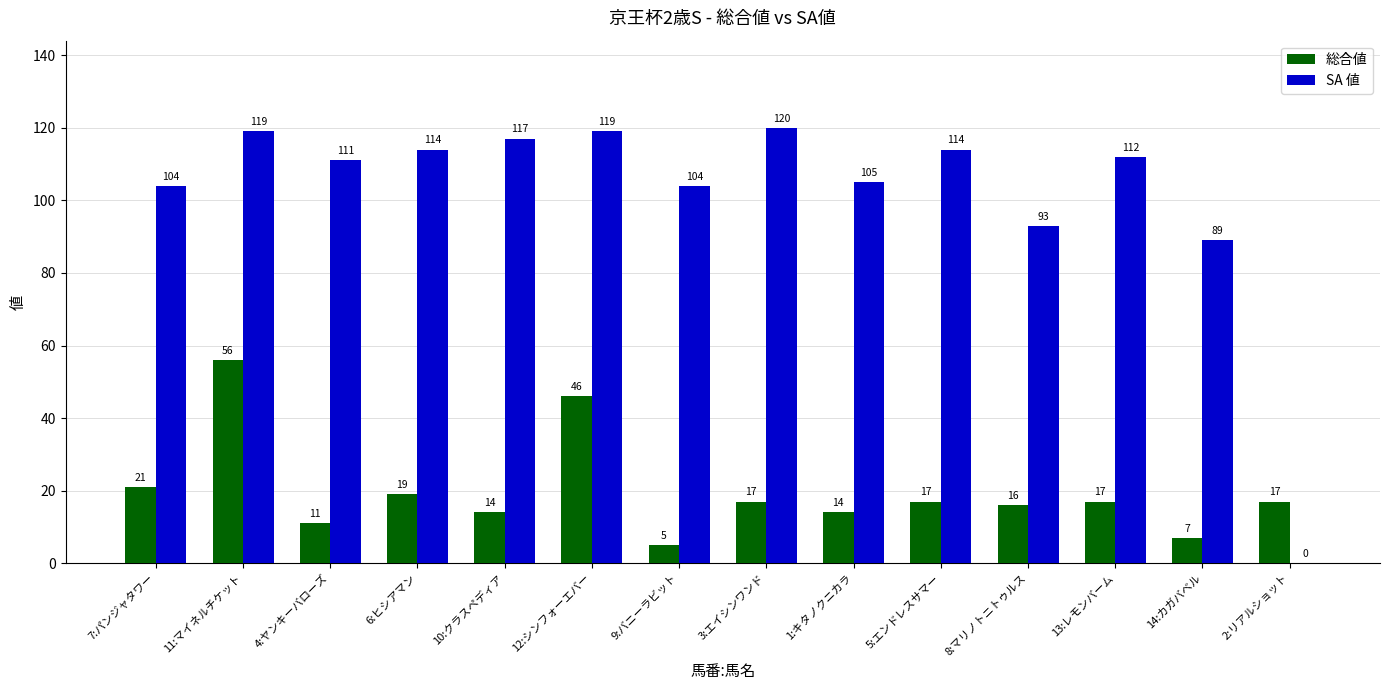

What is the maximum value for SA 値?

120